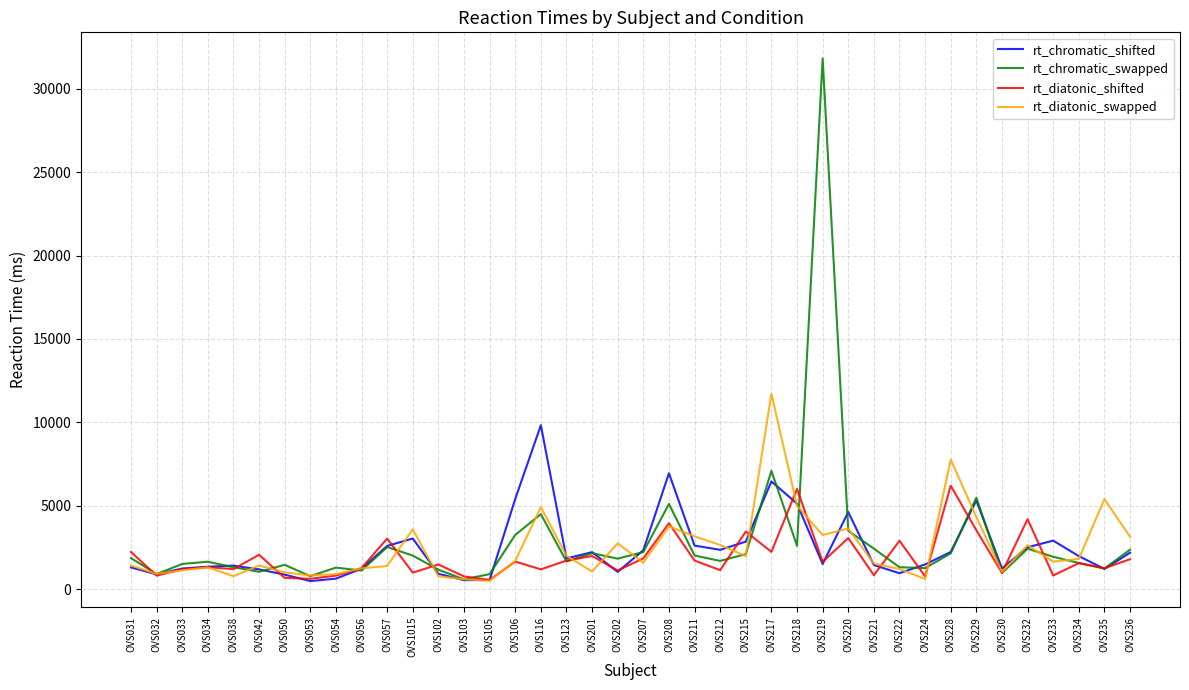

The value of rt_diatonic_swapped at OVS031 is 1413.2. True or false?

True